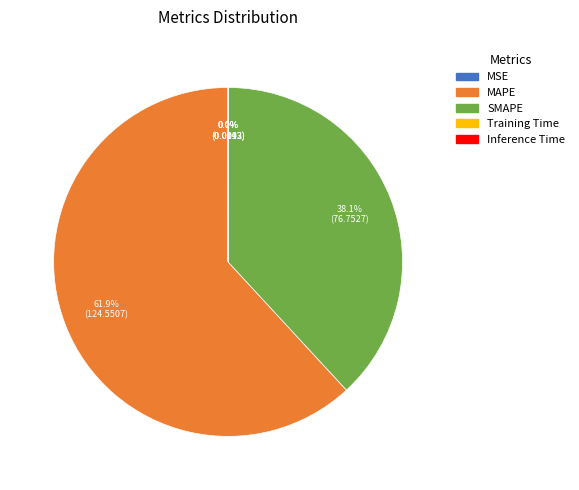

Which has a higher value, SMAPE or MAPE?

MAPE